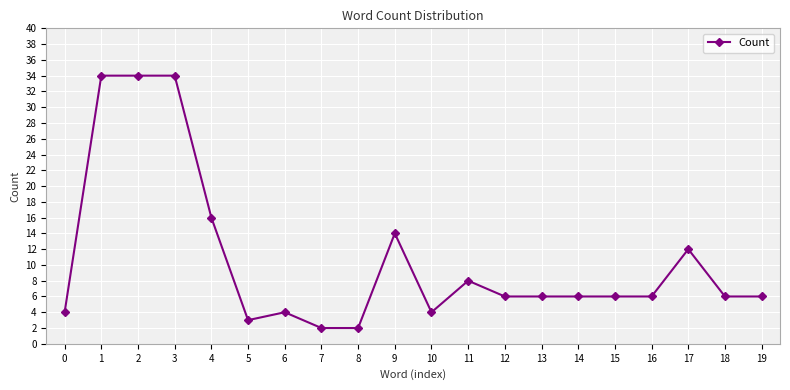

Count the number of categories in the chart.

20